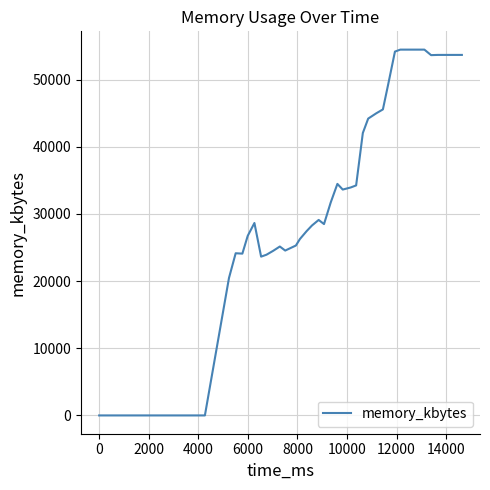

What is the greatest value displayed?

54476